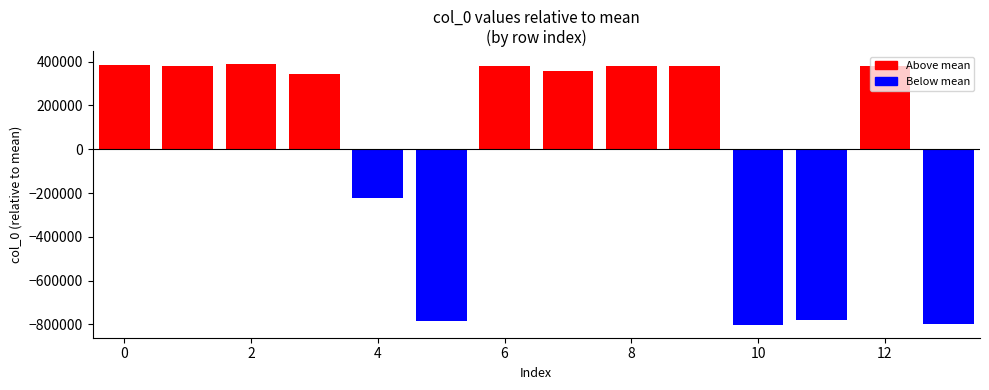

What is the greatest value displayed?

388502.3